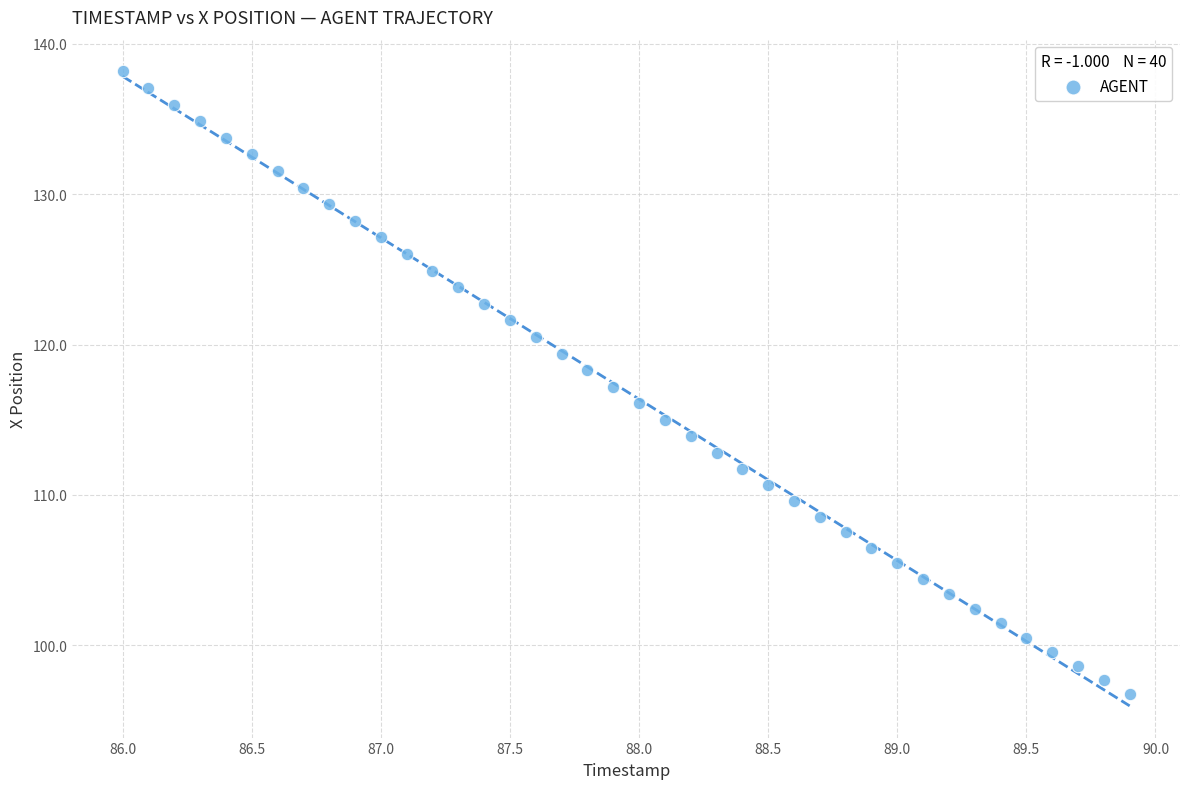

What is the range of X values (max minus min)?

3.9